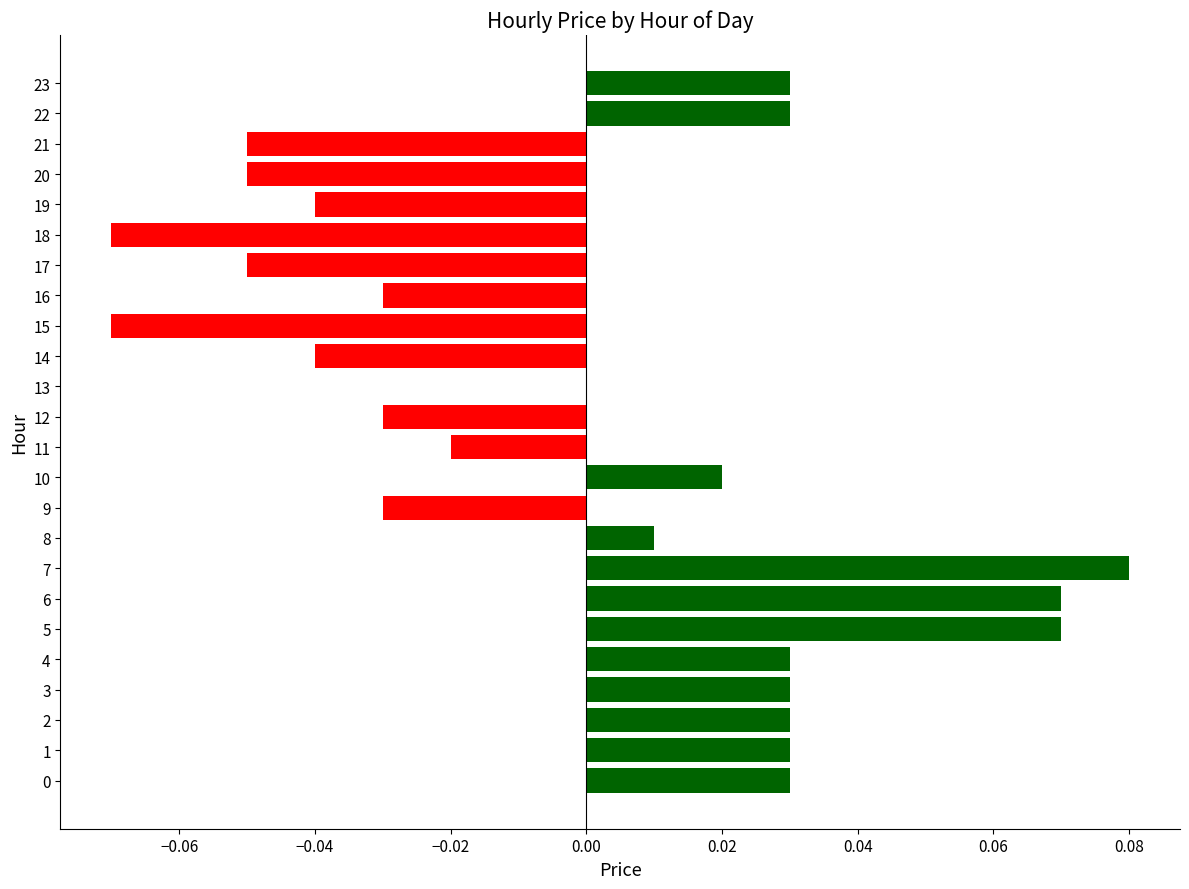

Which has a higher value, 9 or 22?

22